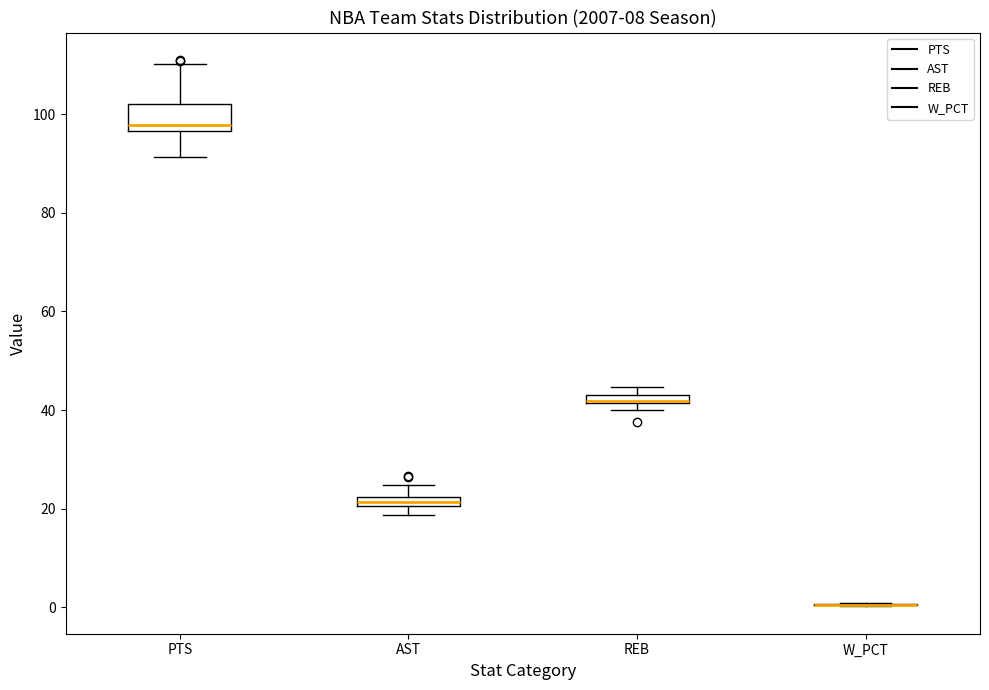

Comparing the boxes themselves (not the whiskers), which one is the tallest?

PTS